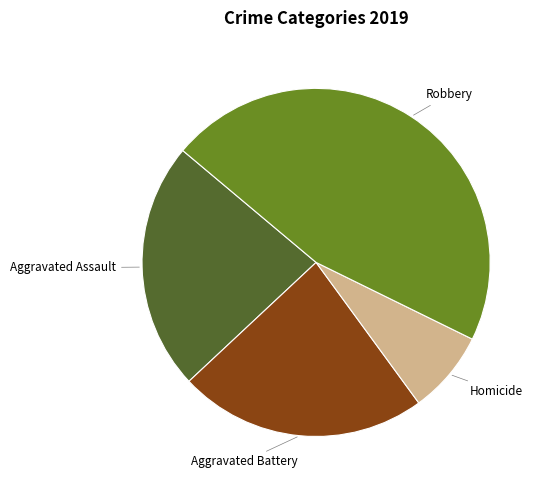

Does any single category account for the majority?

No